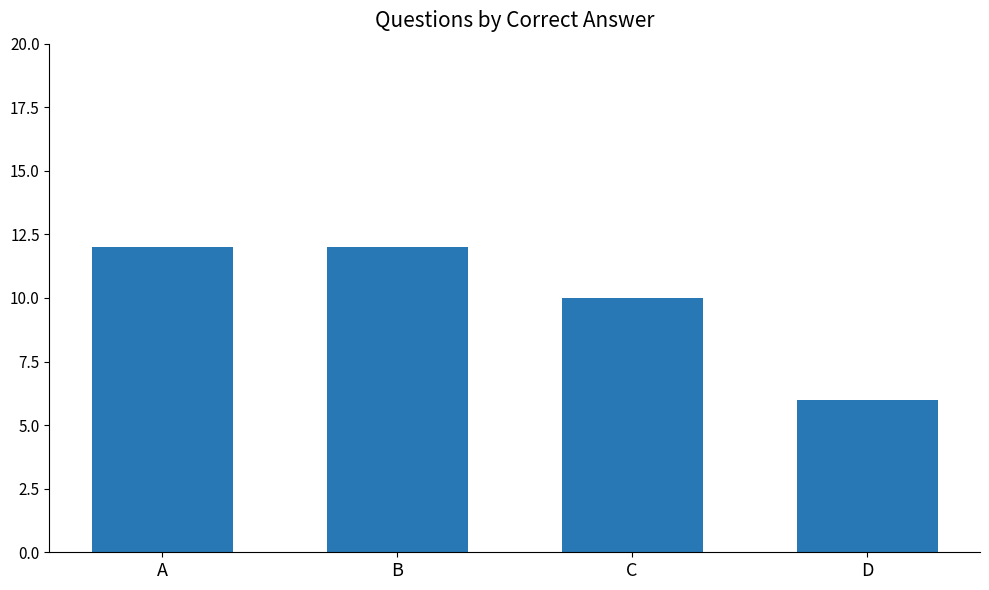

True or false: the data shows 14 at C.

False